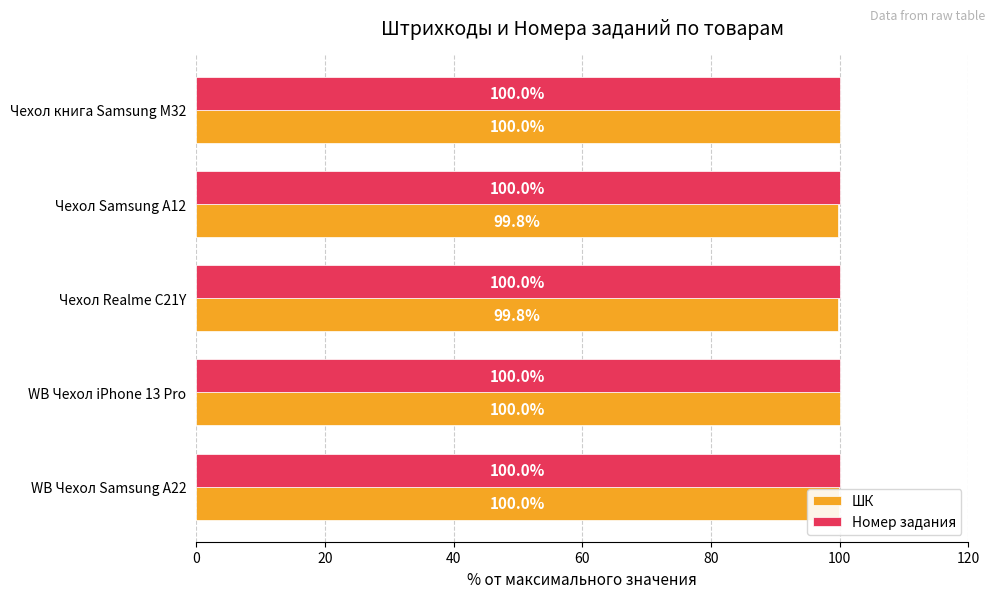

Is the value of Номер задания at Чехол книга Samsung M32 greater than the value of ШК at Чехол Realme C21Y?

Yes